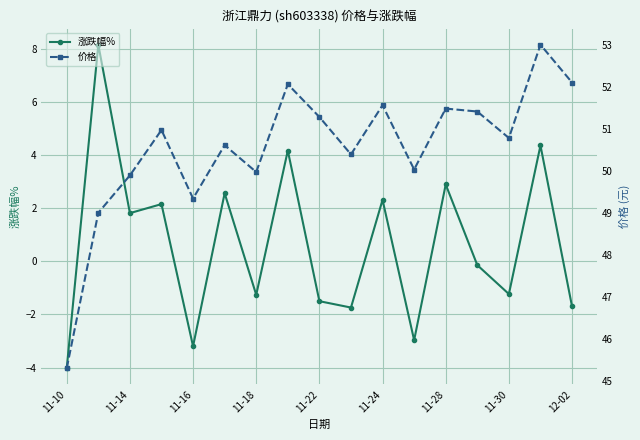

True or false: 涨跌幅% and 价格 intersect in this chart.

False